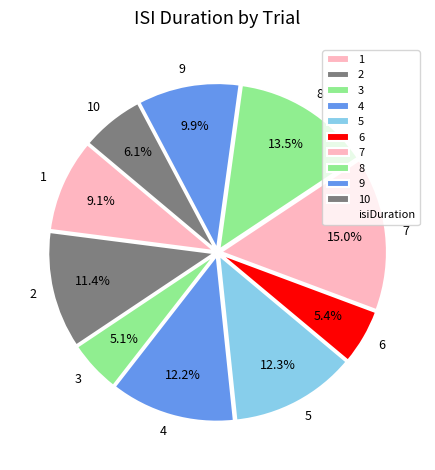

What portion of the pie excludes 9?

90.1%